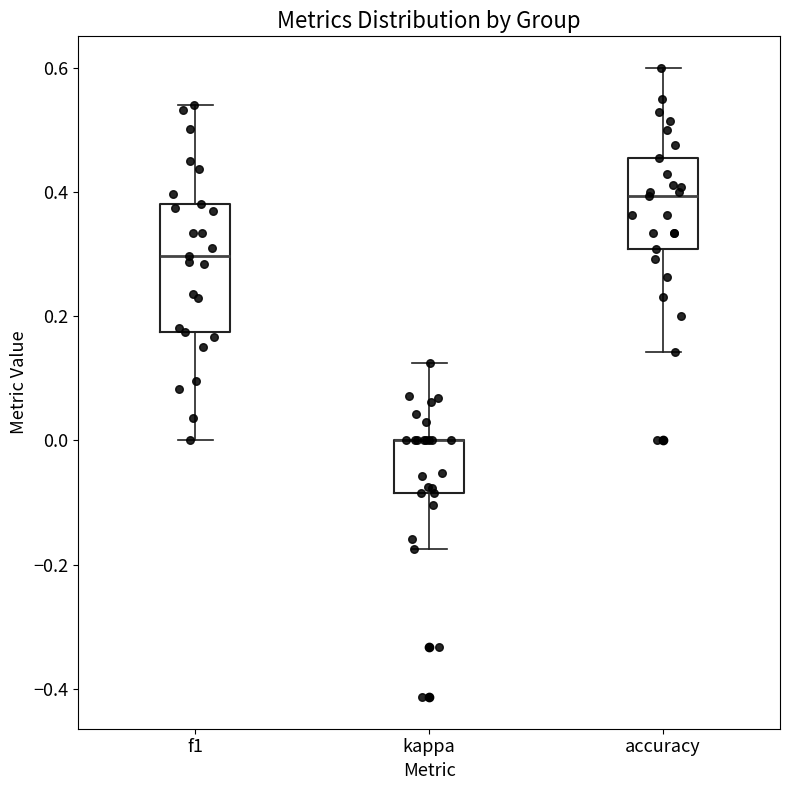

Where does the upper whisker of the box for accuracy end on the y-axis? The values are not printed on the chart, so give them approximately, as read against the axis.

0.60